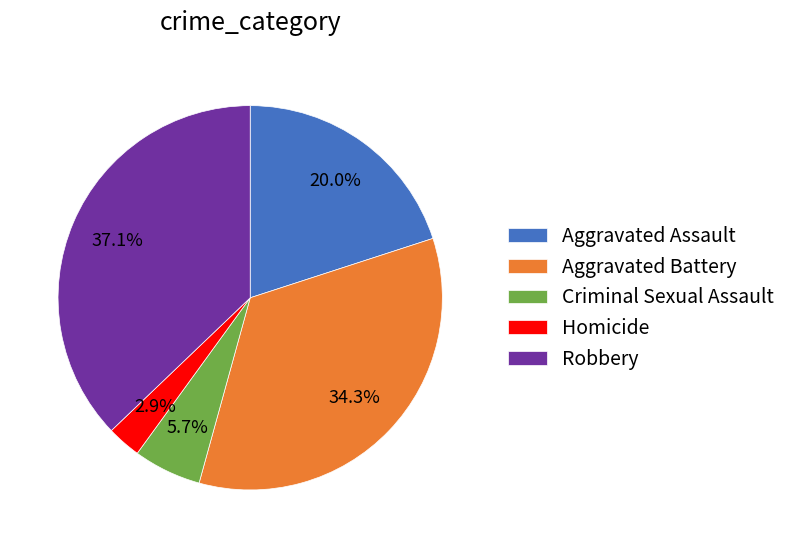

To the nearest percent, what is the difference between the Criminal Sexual Assault and Aggravated Battery slice percentages?

29%